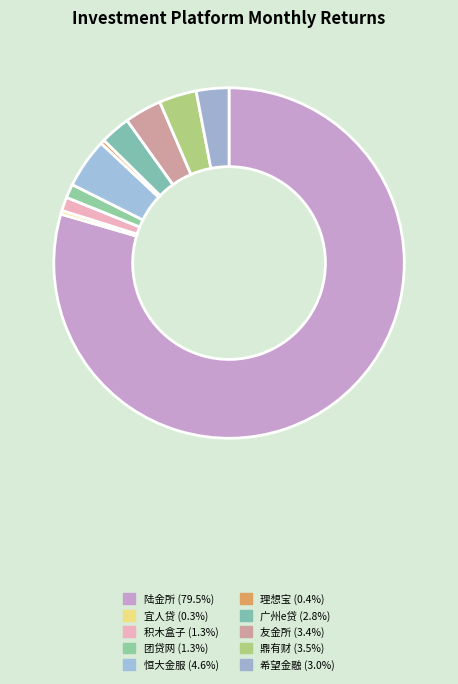

To the nearest percent, what is the difference between the 陆金所 and 积木盒子 slice percentages?

78%